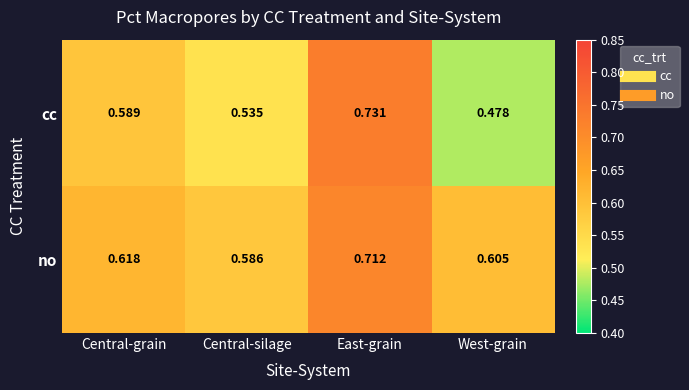

At which label does cc reach its minimum?

West-grain